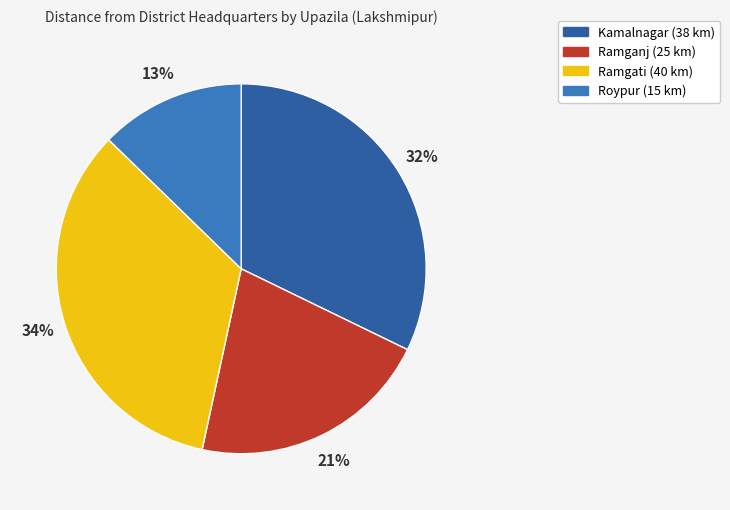

How many slices are in this pie chart?

4